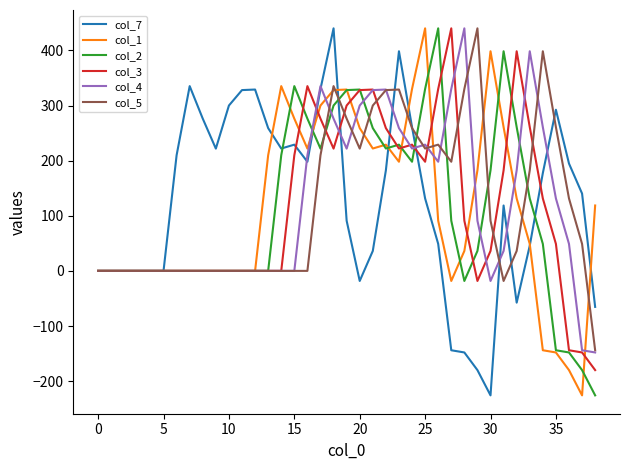

What is the maximum value shown in the chart?

440.0